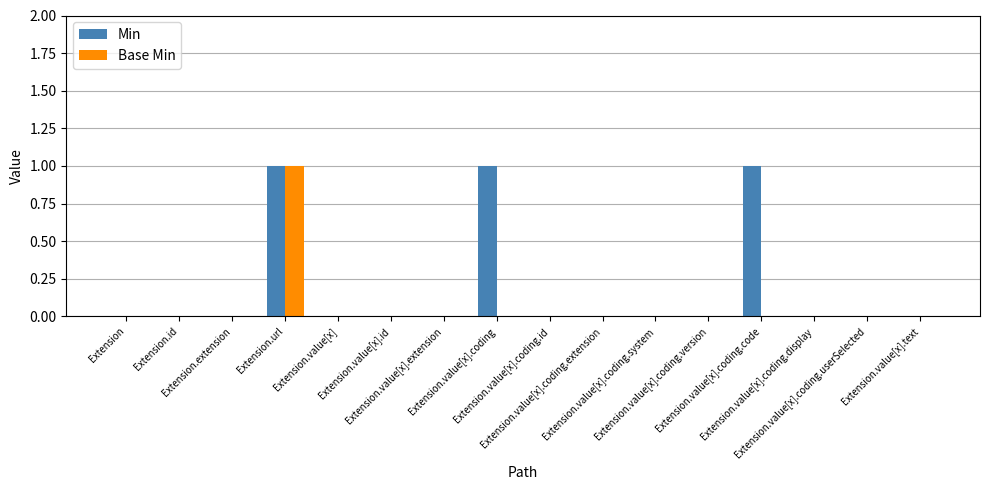

What is the sum of the Min values at Extension.value[x].coding.code and Extension.value[x].extension?

1